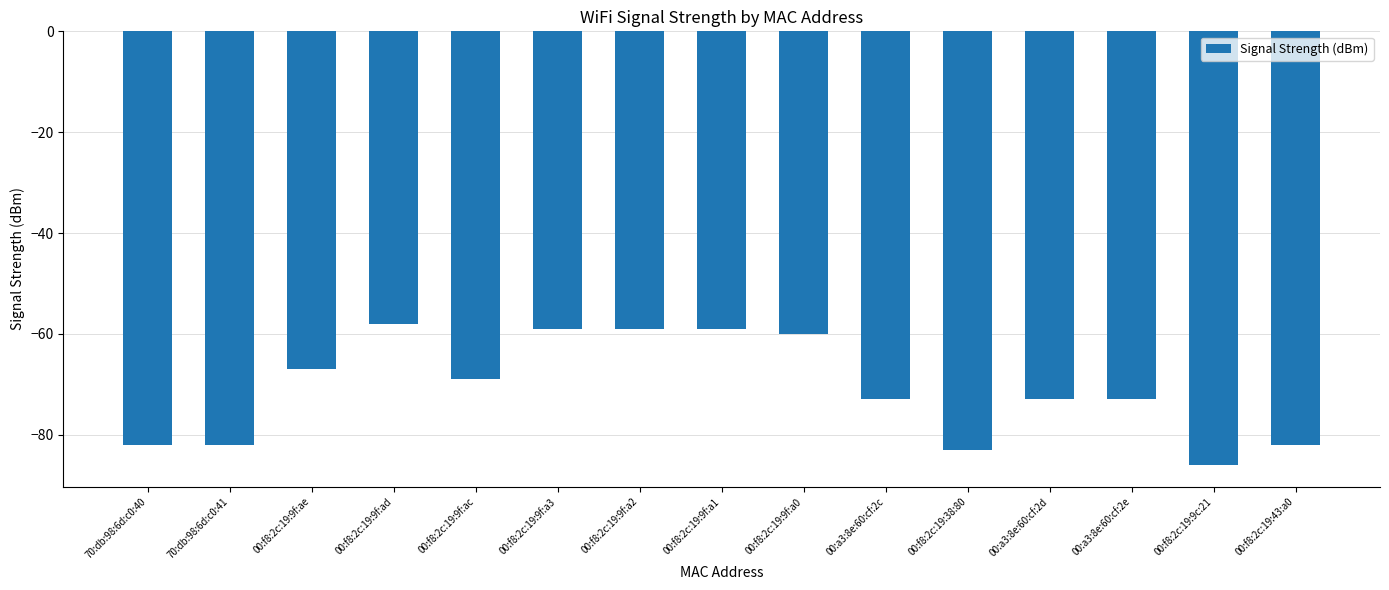

Reading right to left, transcribe all the data shown in this chart.

-82	-86	-73	-73	-83	-73	-60	-59	-59	-59	-69	-58	-67	-82	-82